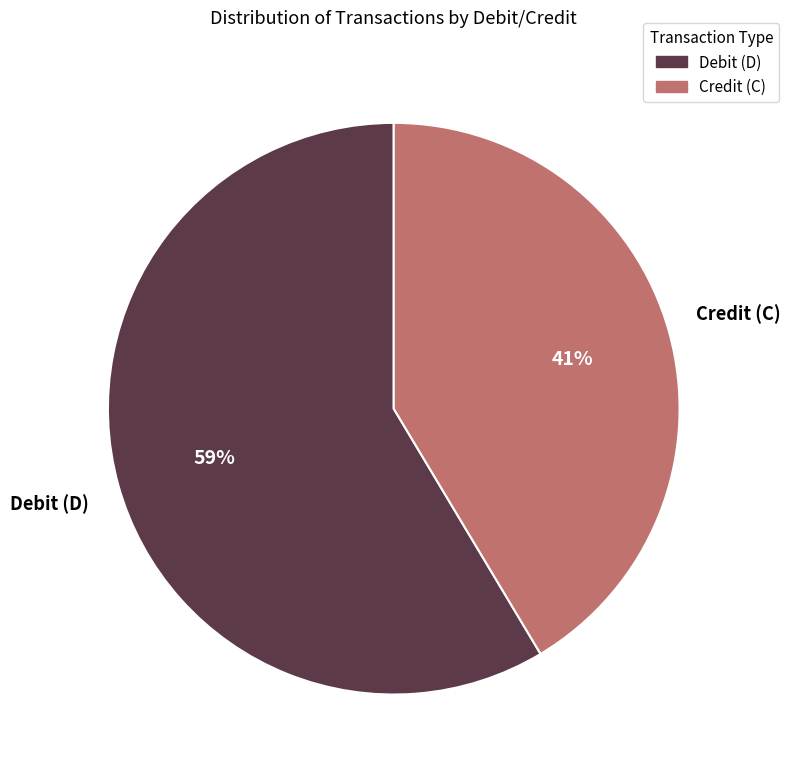

To the nearest percent, what is the average slice percentage?

50%